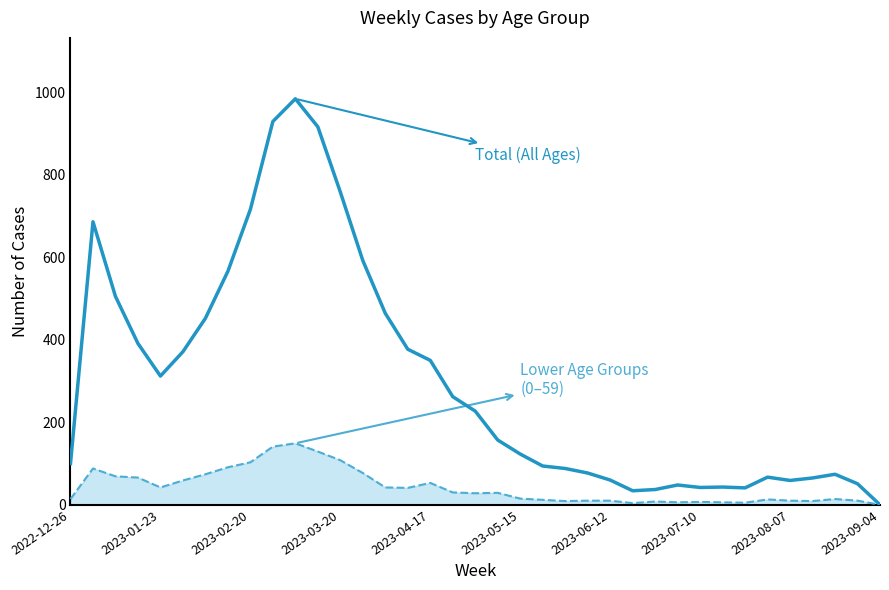

What is the maximum value shown in the chart?

984